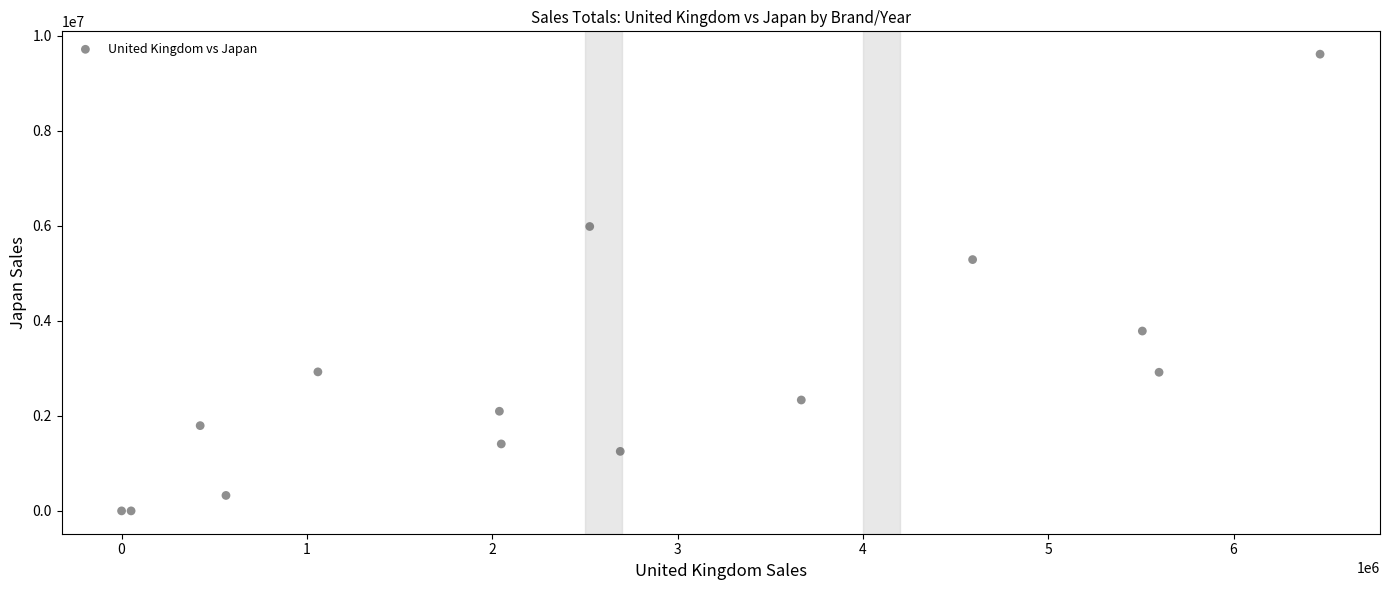

What Y value in the scatter plot is closest to 4808038?

5290998.8